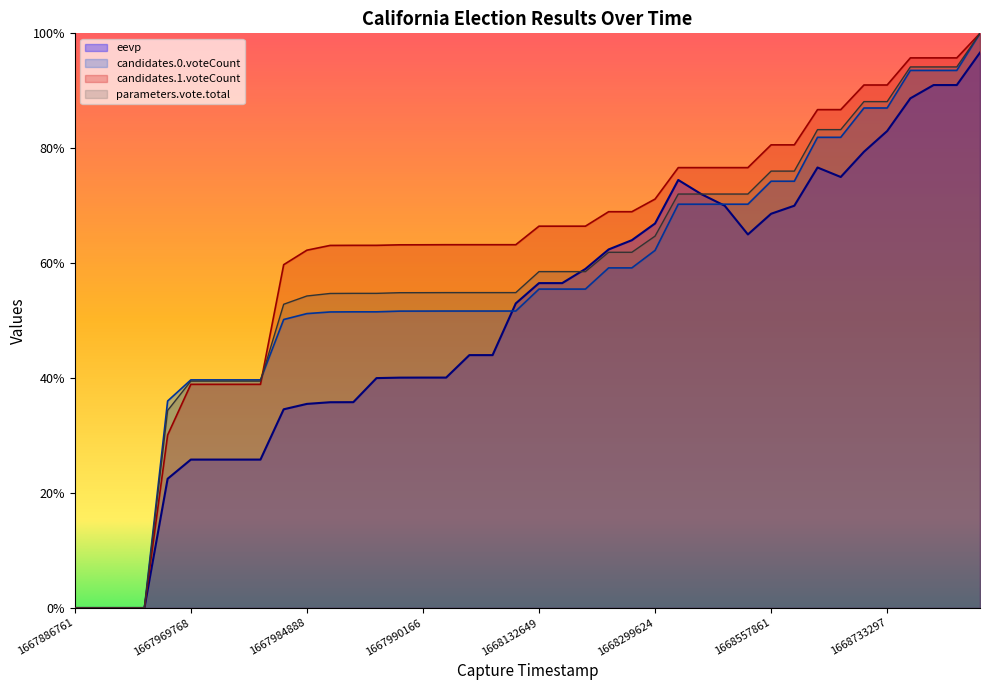

True or false: candidates.0.voteCount has a value of 70.3 at 1668478867.

True